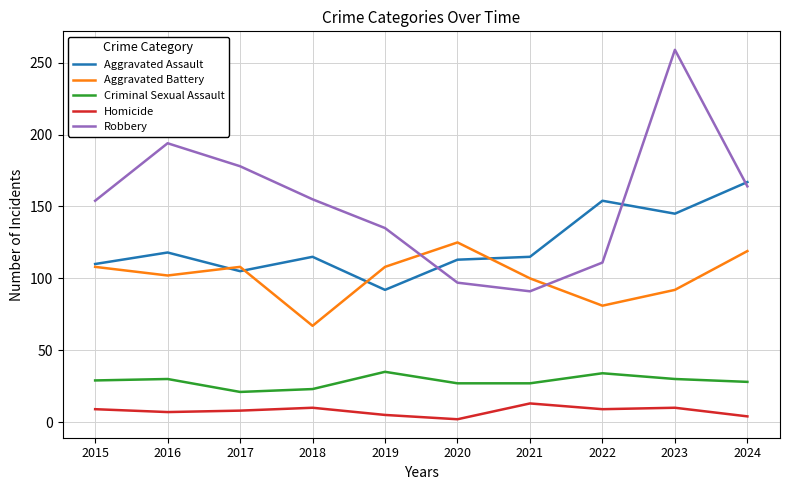

The Aggravated Assault series shows 113 at 2020. True or false?

True